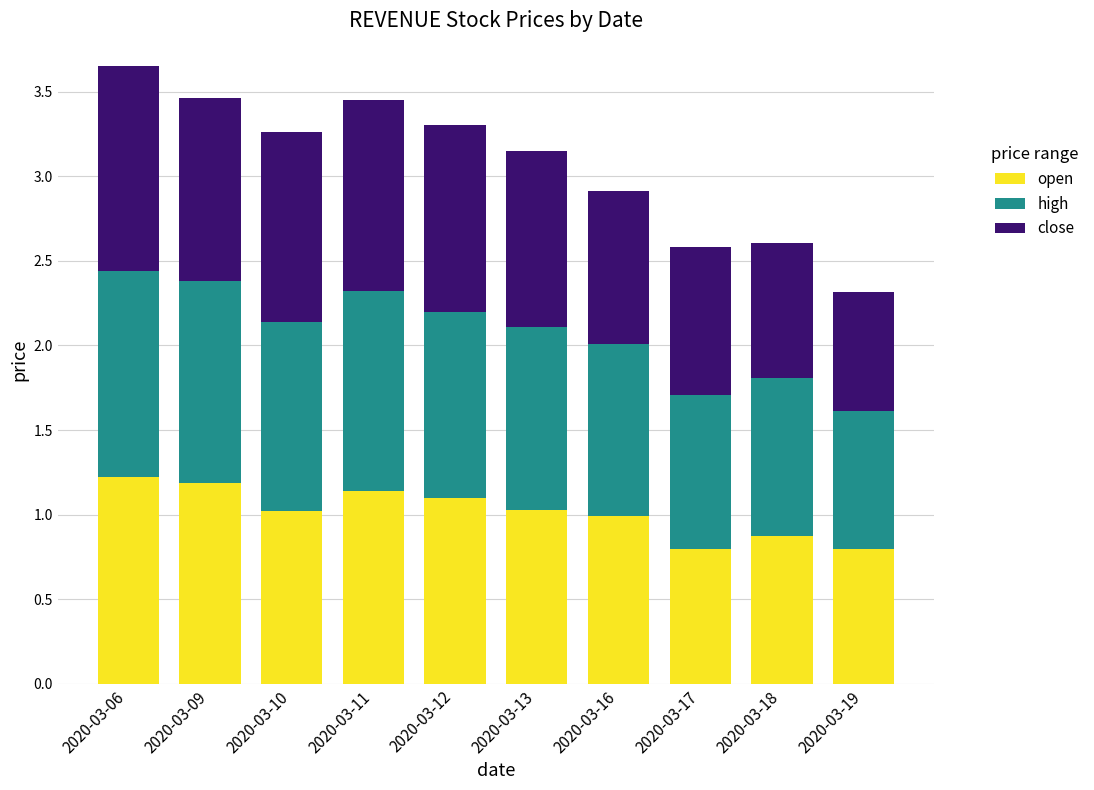

What is the total value across all series at 2020-03-16?

2.9